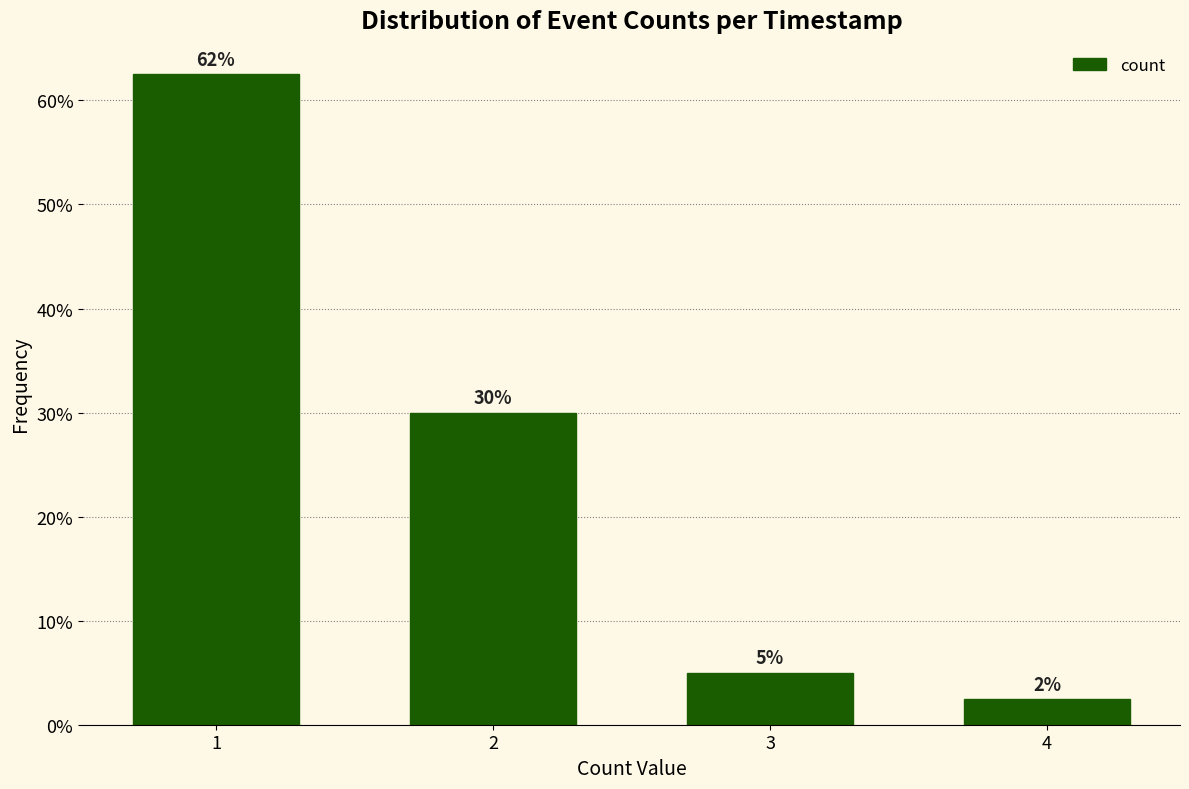

Which has a higher value, 3 or 4?

3